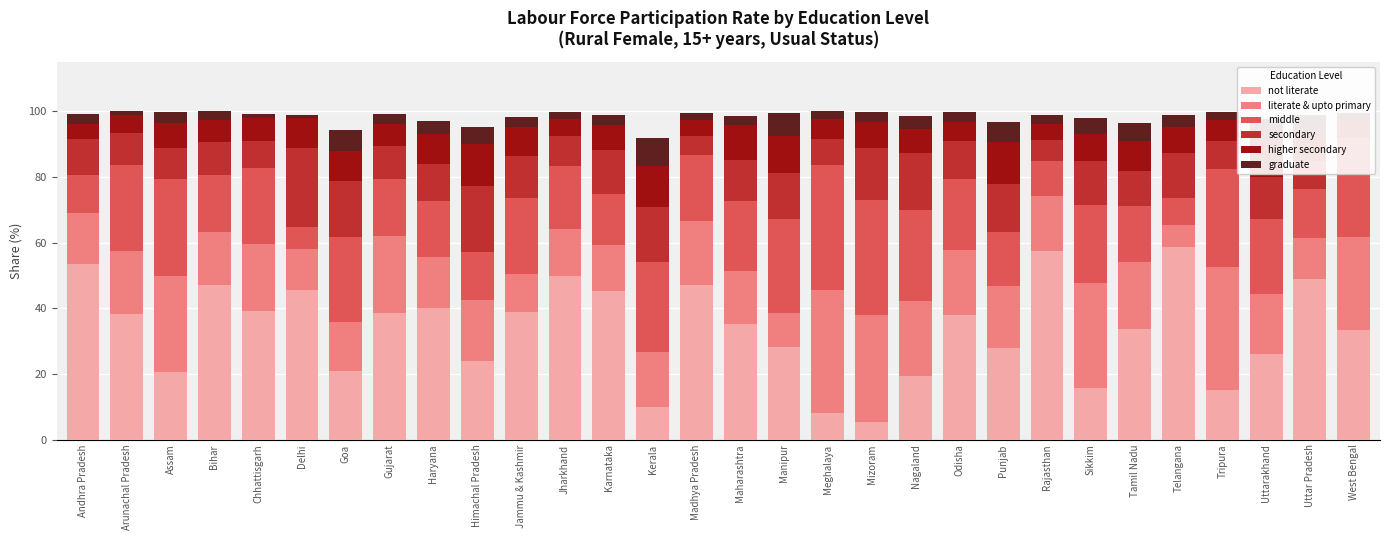

Which category has the lowest value in the not literate series?

Mizoram